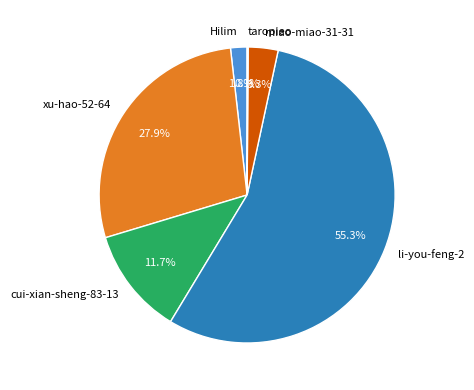

Which category accounts for the majority?

li-you-feng-2